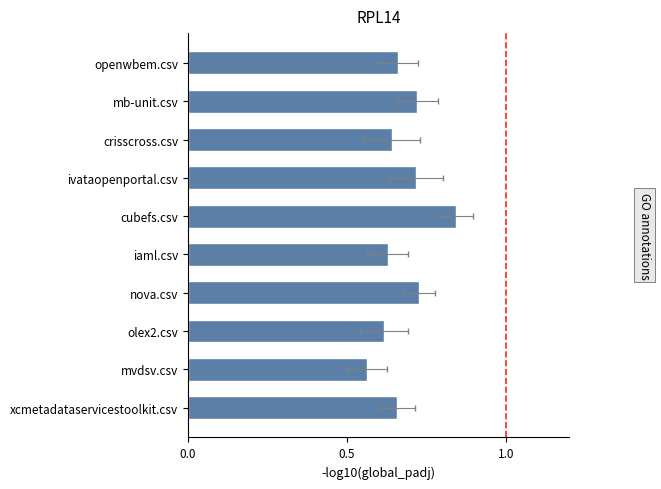

Count the number of data series in this chart.

1